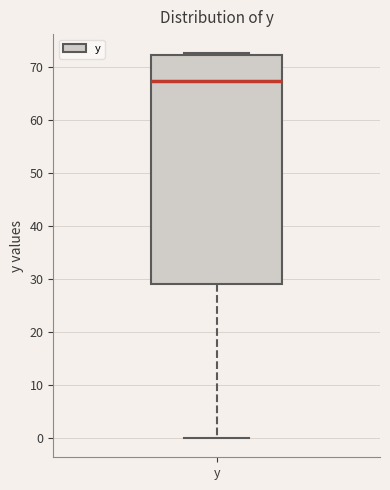

Read this box plot against the y-axis: the position of the median line, the range covered by the box, and the ends of both whiskers. The values are not printed on the chart, so give them approximately, as read against the axis.

median 67, box 29 to 72, whiskers 0 to 73